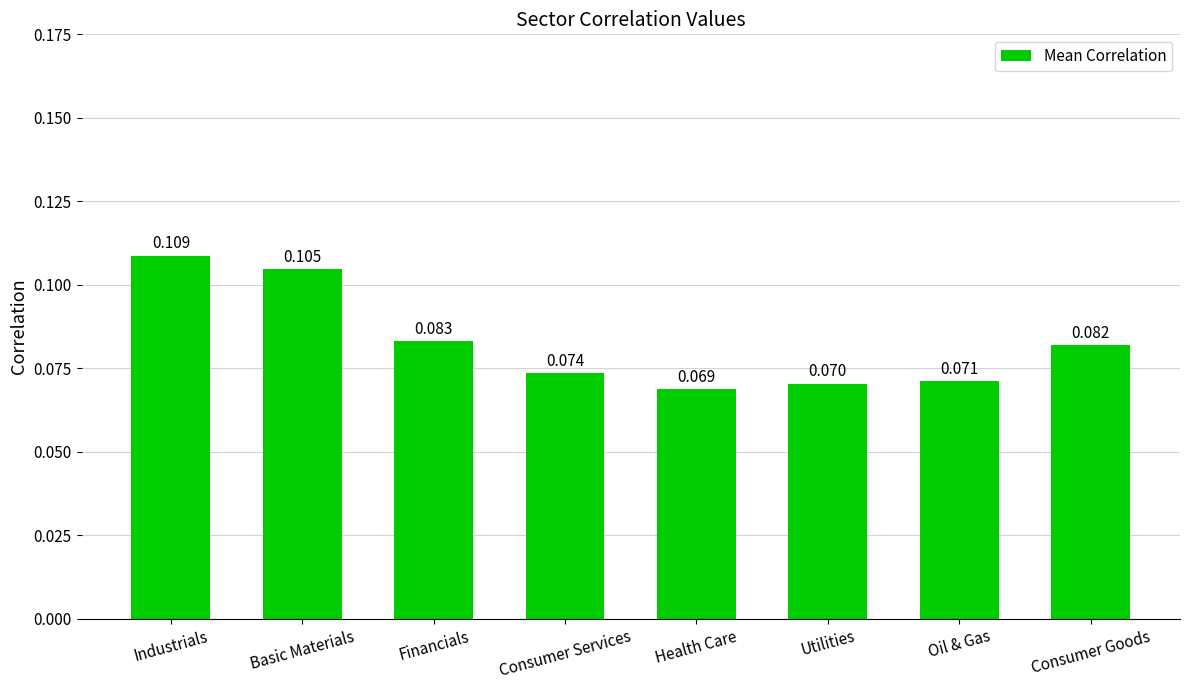

Count the number of data series in this chart.

1